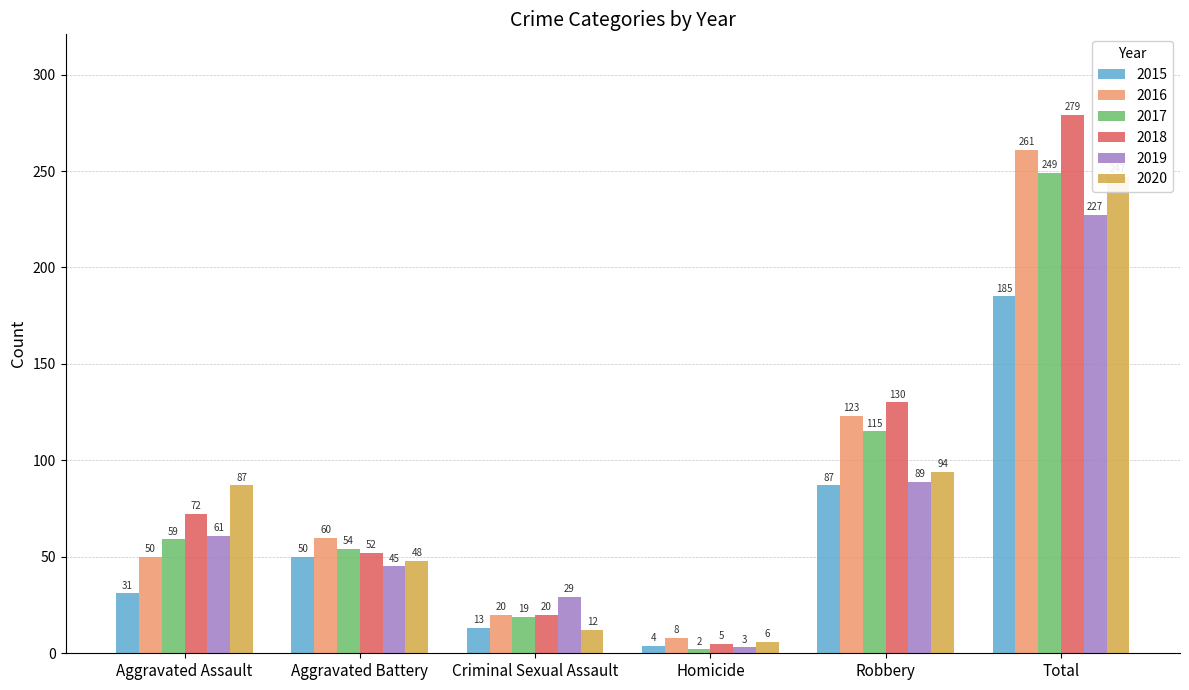

Which series has the largest range (max minus min)?

2018